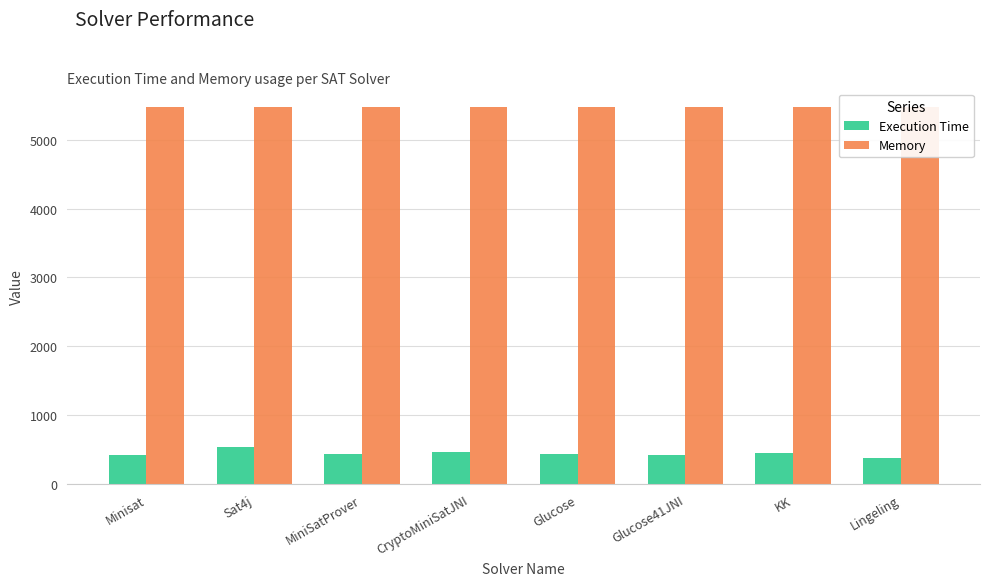

Reading right to left, extract all data points from this chart.

Execution Time: Lingeling=384	KK=448	Glucose41JNI=429	Glucose=442	CryptoMiniSatJNI=460	MiniSatProver=438	Sat4j=539	Minisat=419
Memory: Lingeling=5468	KK=5467	Glucose41JNI=5468	Glucose=5468	CryptoMiniSatJNI=5468	MiniSatProver=5468	Sat4j=5468	Minisat=5468